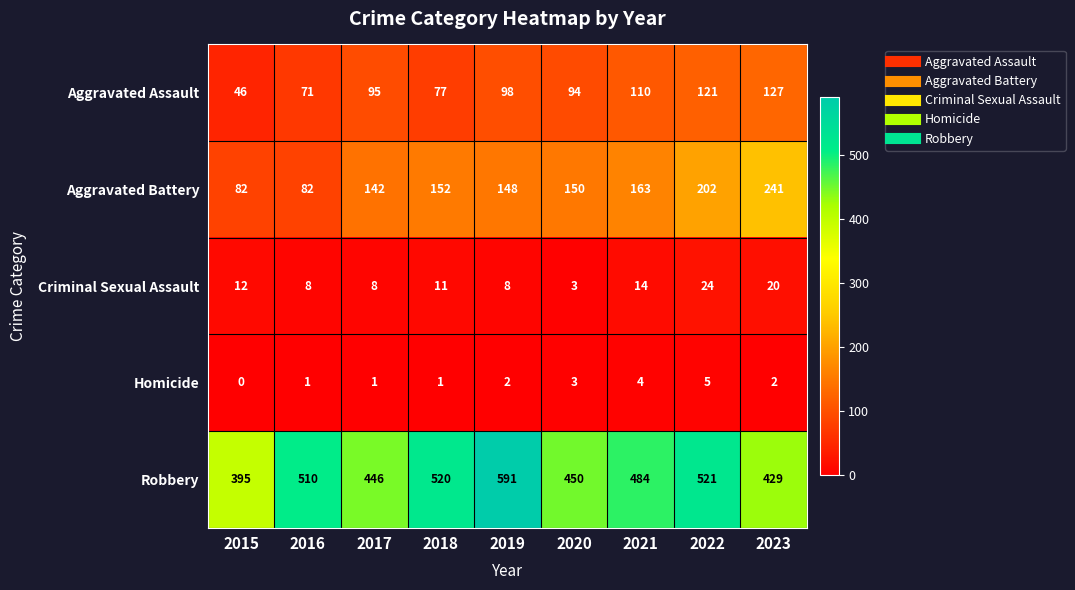

How many categories are shown in the chart?

9